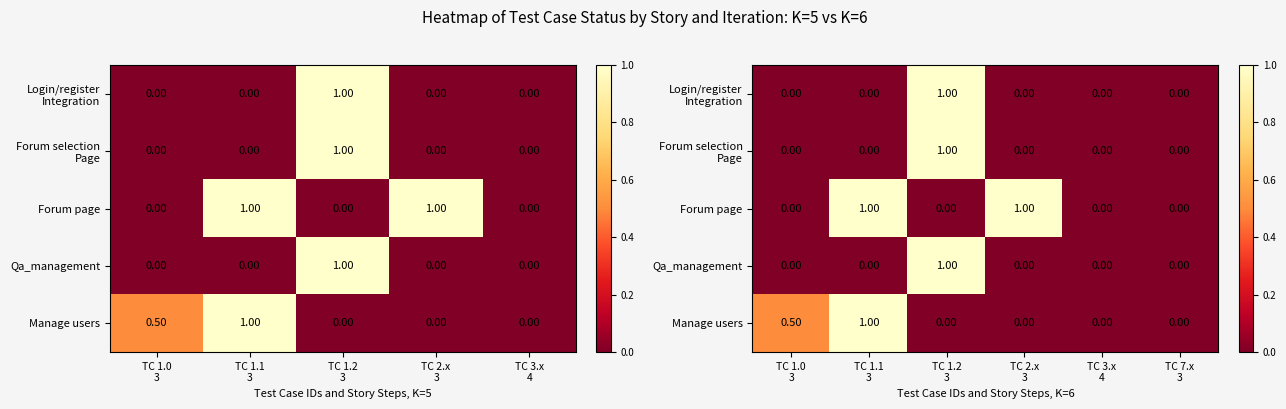

Which has a higher value, TC 1.1 3 or TC 7.x 3?

TC 1.1 3